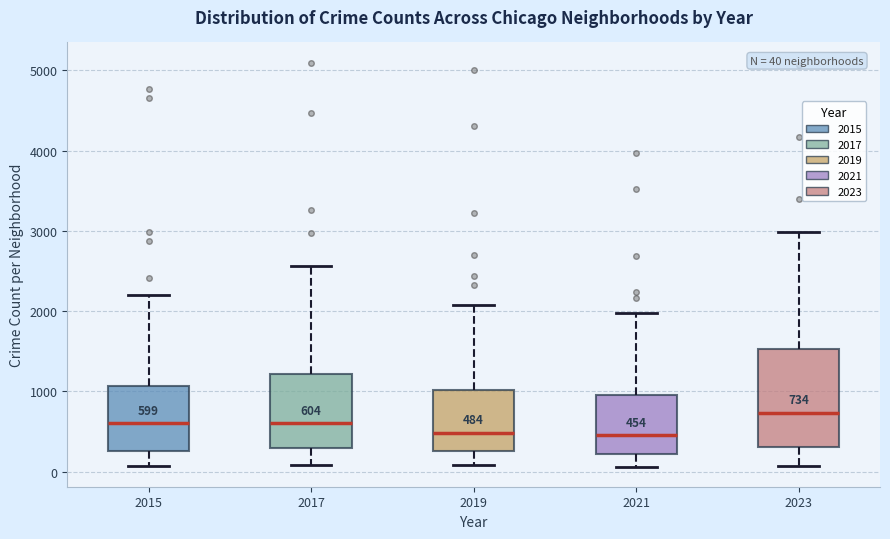

Which box has the highest median line?

2023